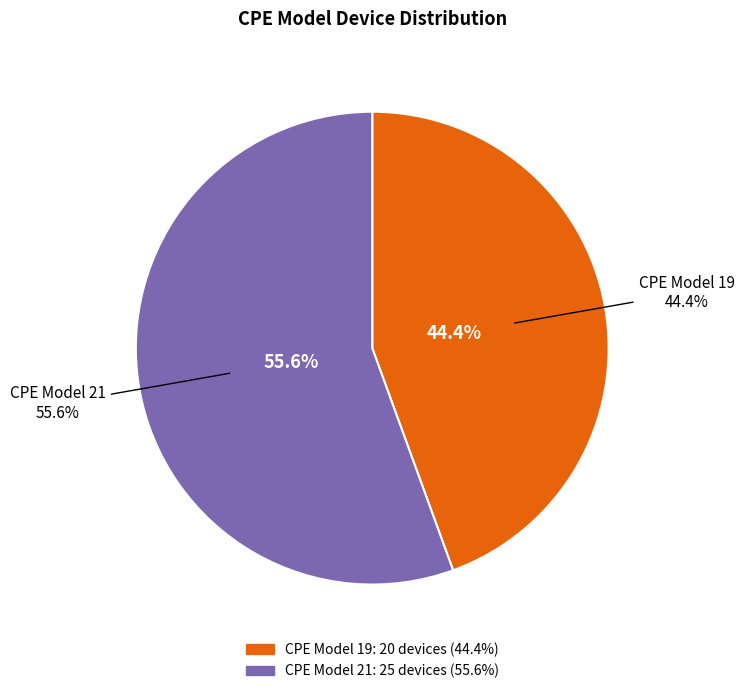

How many segments does this pie chart have?

2